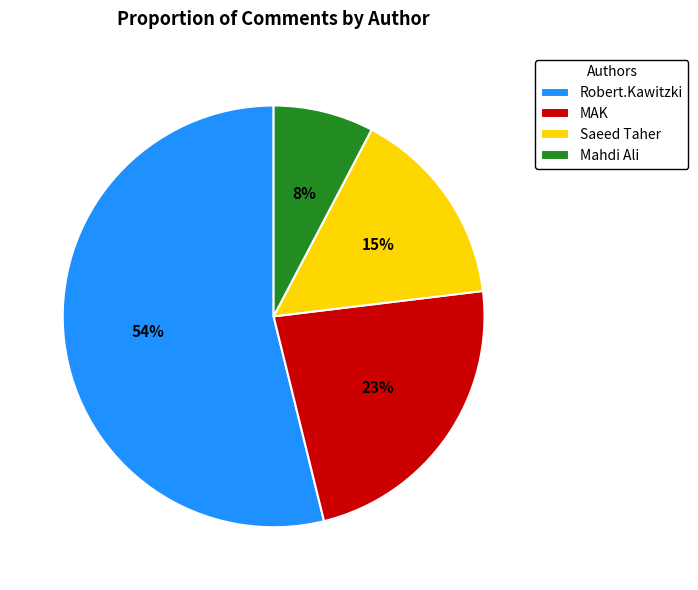

To the nearest percent, what is the difference between the largest and smallest slice percentages?

46%